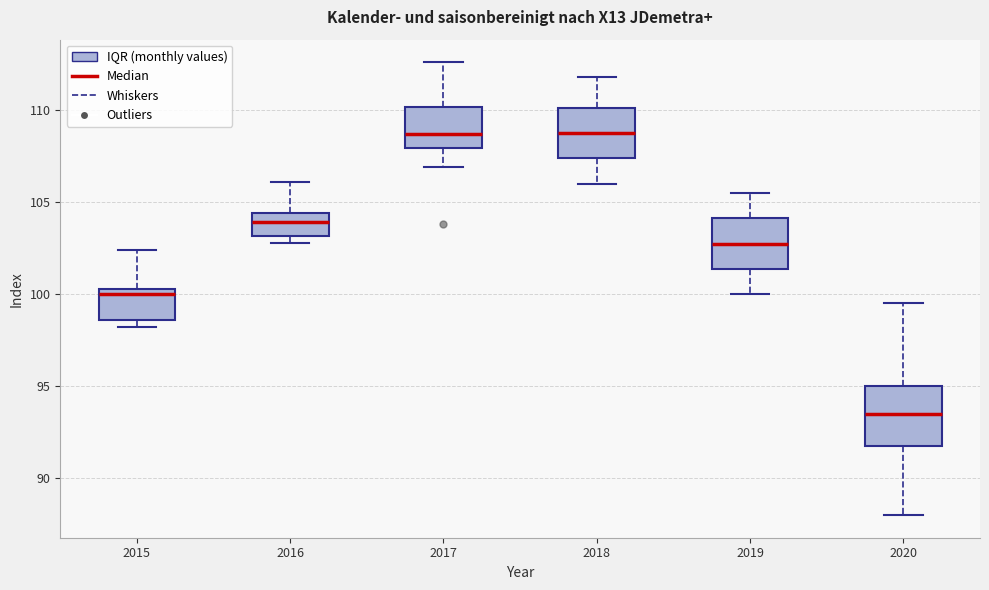

Which box is the tallest, from its lower edge to its upper edge?

2020